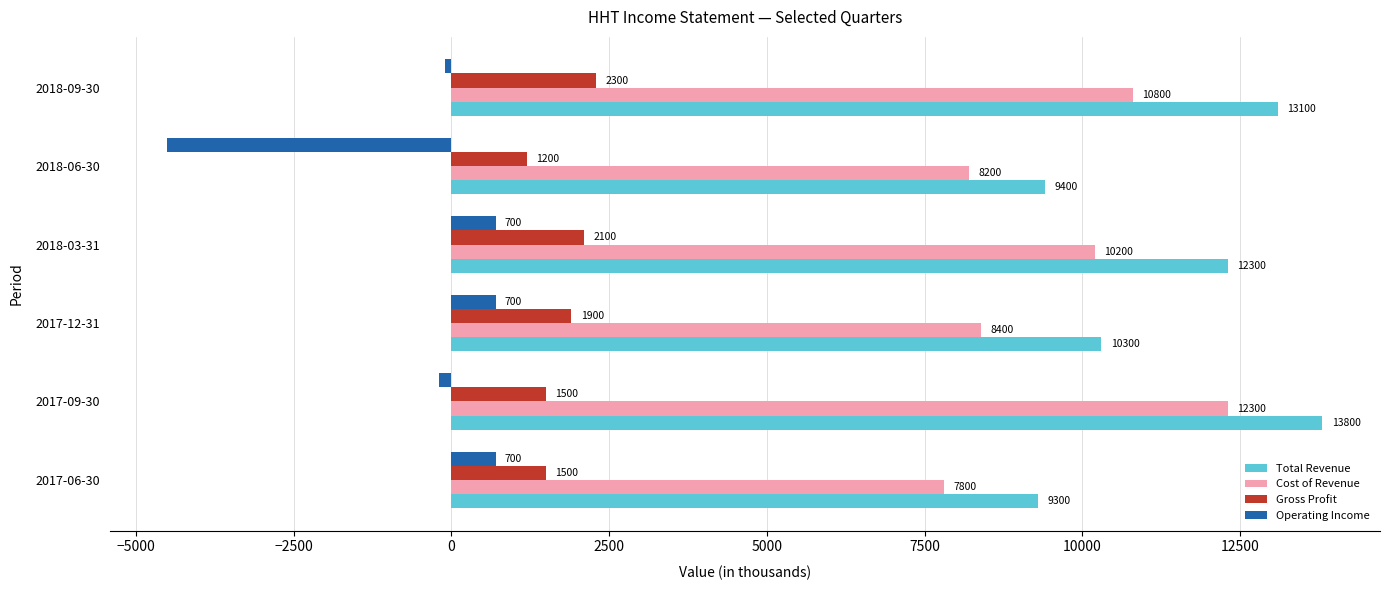

At how many categories does at least one series exceed 3714?

6